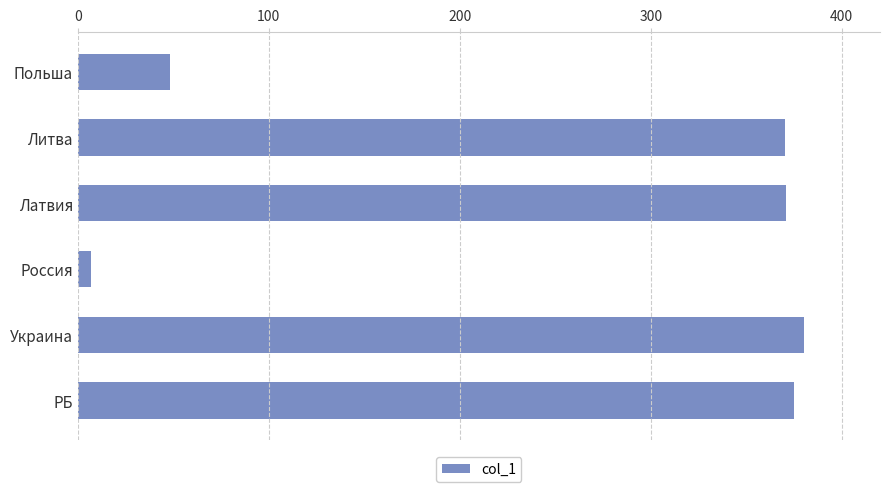

Which label corresponds to the largest value in the chart?

Украина